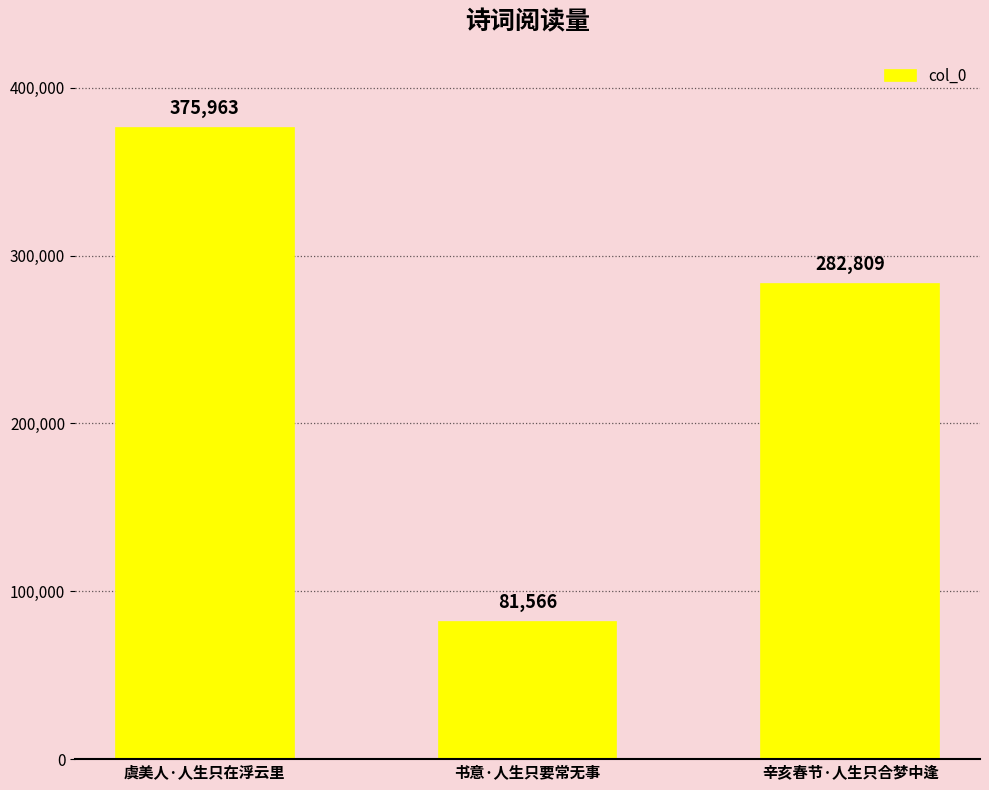

The value at 辛亥春节·人生只合梦中逢 is 440220. True or false?

False